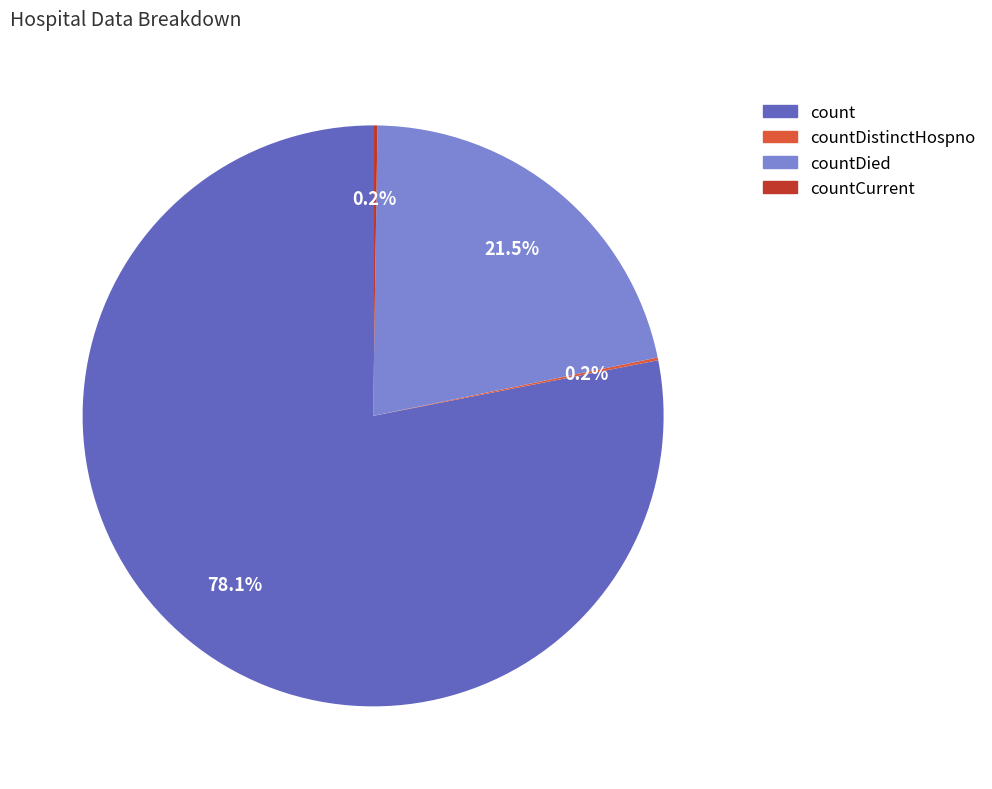

To the nearest percent, what portion does count represent?

78%